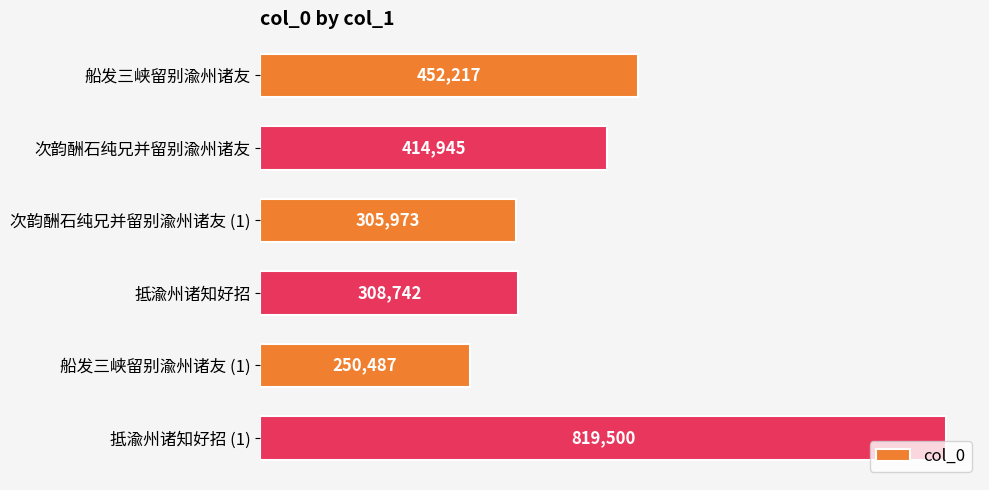

Which label corresponds to the largest value in the chart?

抵渝州诸知好招 (1)